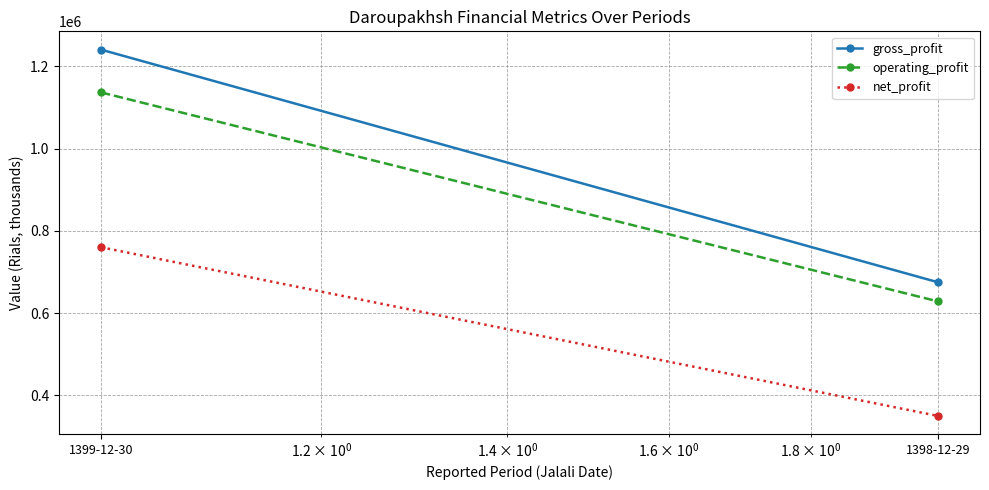

How many lines are shown in the chart?

3